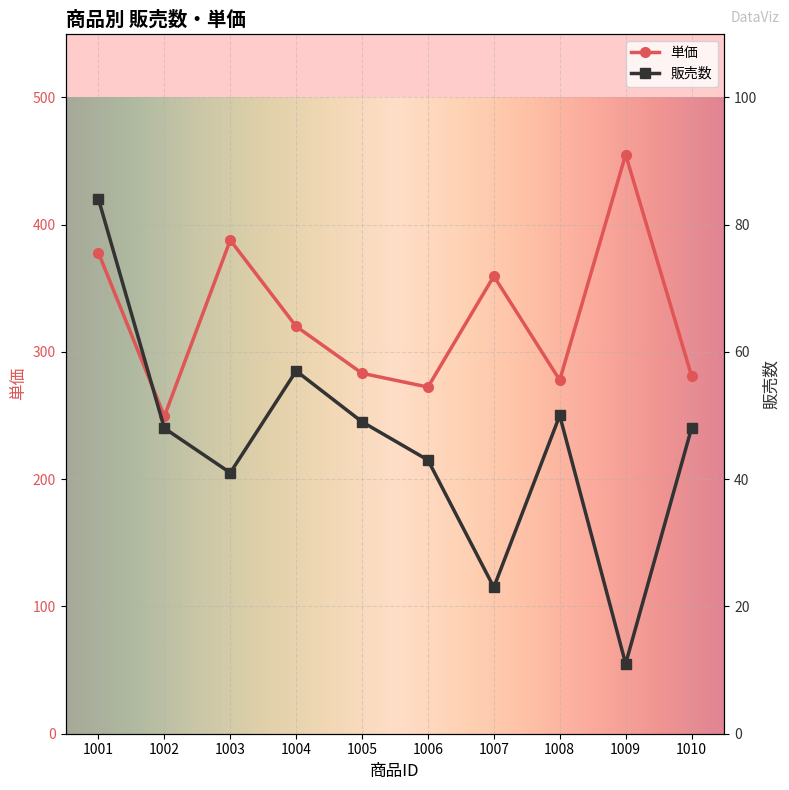

How many values in the 単価 series exceed 320?

4